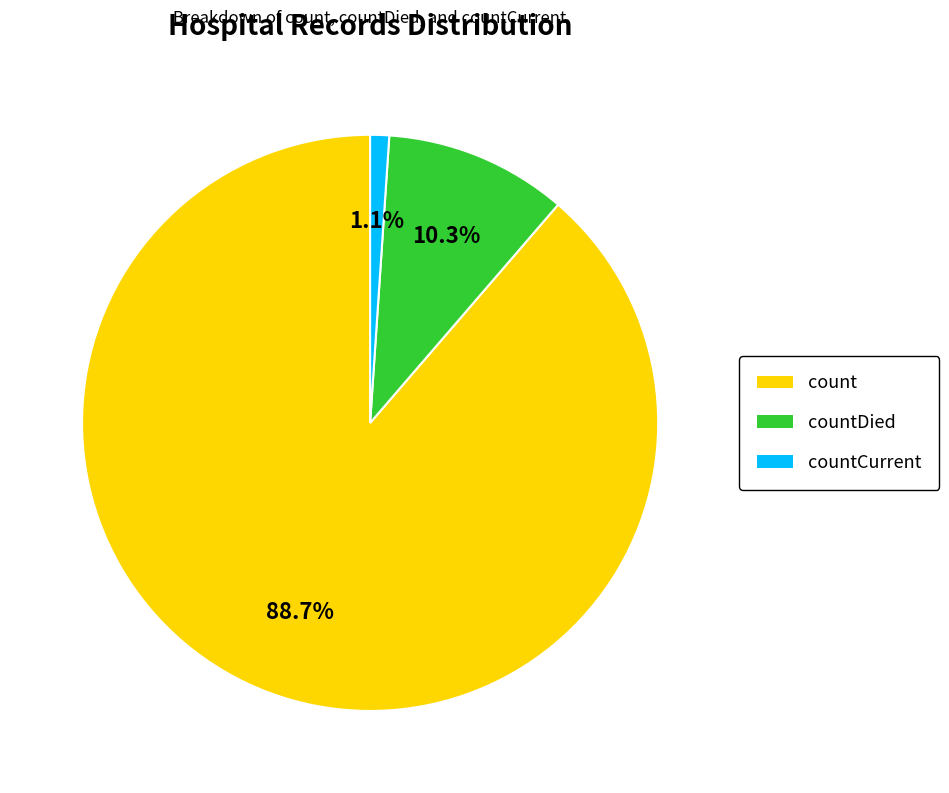

What is the majority slice?

count